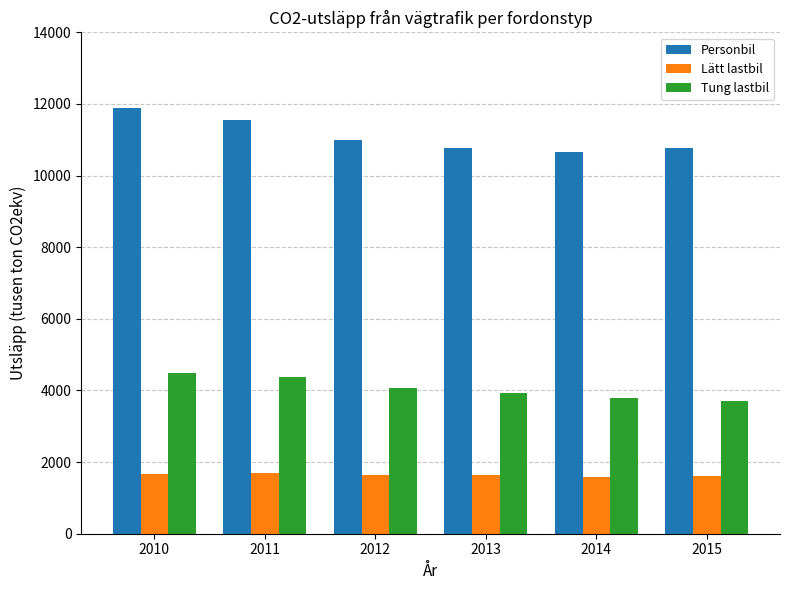

Which series has the widest spread of values?

Personbil